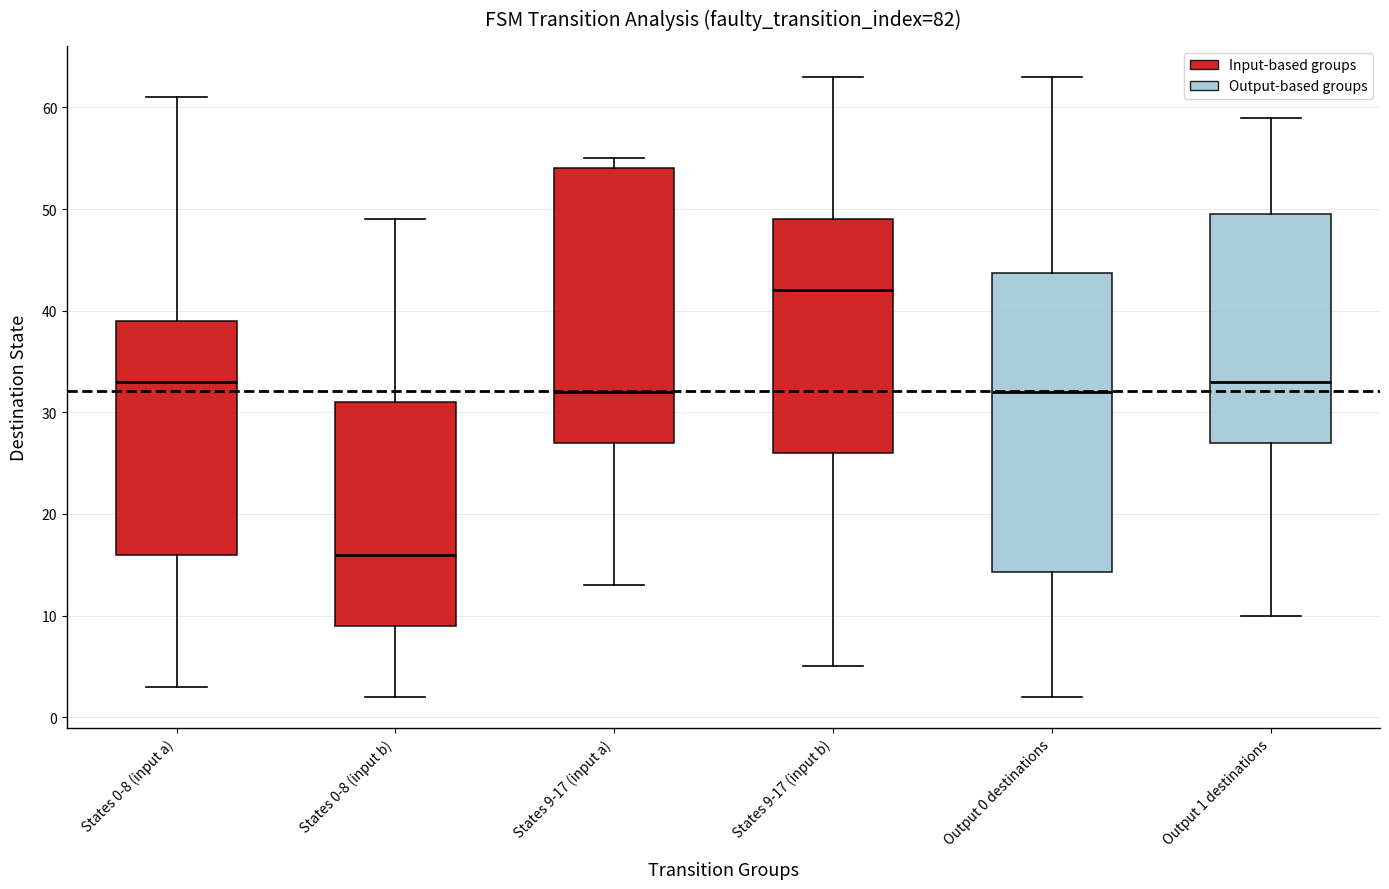

Reading left to right, transcribe this box plot: for each box, give where its median line is, the range the box spans, and where its two whiskers end, as read against the y-axis. The values are not printed on the chart, so give them approximately, as read against the axis.

States 0-8 (input a): median 33, box 16 to 39, whiskers 3 to 61
States 0-8 (input b): median 16, box 9 to 31, whiskers 2 to 49
States 9-17 (input a): median 32, box 27 to 54, whiskers 13 to 55
States 9-17 (input b): median 42, box 26 to 49, whiskers 5 to 63
Output 0 destinations: median 32, box 14 to 44, whiskers 2 to 63
Output 1 destinations: median 33, box 27 to 50, whiskers 10 to 59